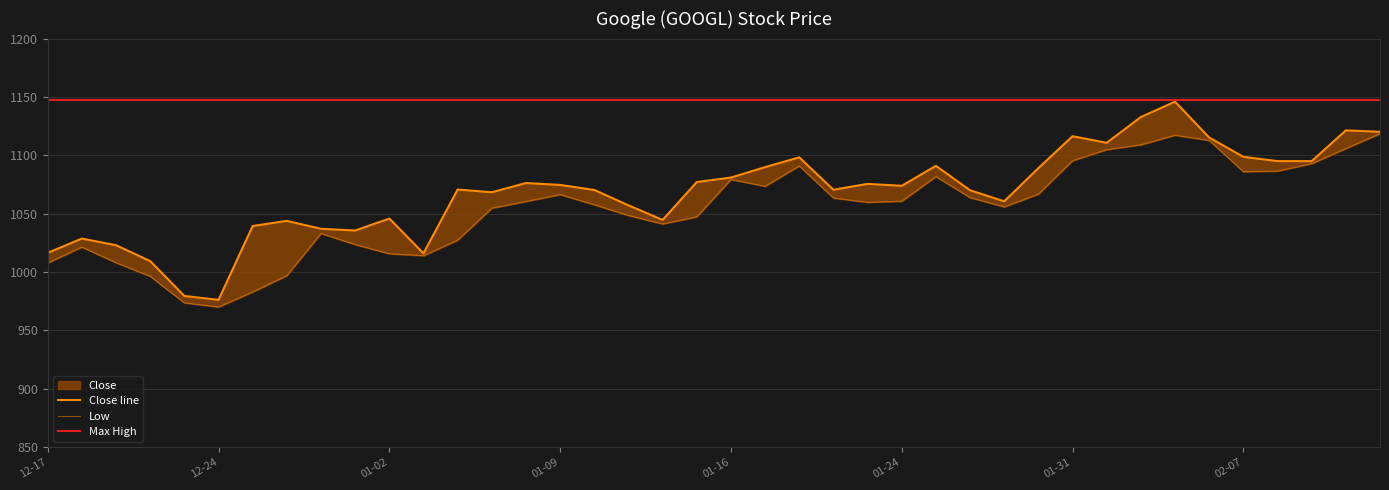

Reading left to right, list all the values displayed in this chart.

Close: 1016.5	1028.7	1023.0	1009.4	979.5	976.2	1039.5	1043.9	1037.1	1035.6	1045.8	1016.1	1070.7	1068.4	1076.3	1074.7	1070.3	1057.2	1044.7	1077.2	1081.0	1089.9	1098.3	1070.5	1075.6	1073.9	1091.0	1070.1	1060.6	1089.1	1116.4	1110.8	1132.8	1146.0	1115.2	1098.7	1095.1	1095.0	1121.4	1120.2
Low: 1007.9	1021.4	1008.0	996.4	973.7	970.1	983.0	997.0	1033.1	1023.6	1015.7	1014.1	1027.4	1054.8	1060.5	1066.4	1057.7	1048.5	1041.3	1047.3	1079.3	1073.5	1090.9	1063.5	1059.8	1060.7	1081.8	1063.8	1055.9	1066.8	1095.4	1104.9	1109.0	1117.2	1112.8	1086.0	1086.6	1092.9	1105.8	1118.5